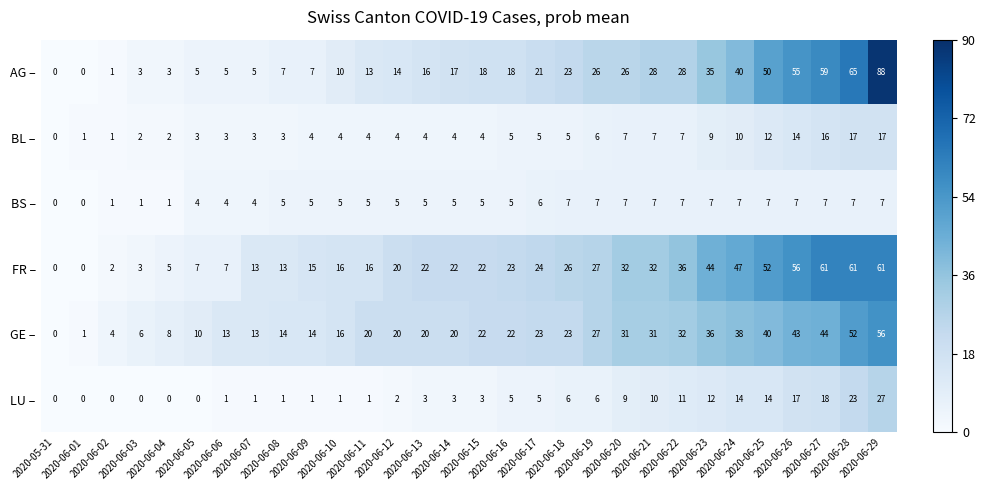

Which label corresponds to the largest value in the chart?

2020-06-29